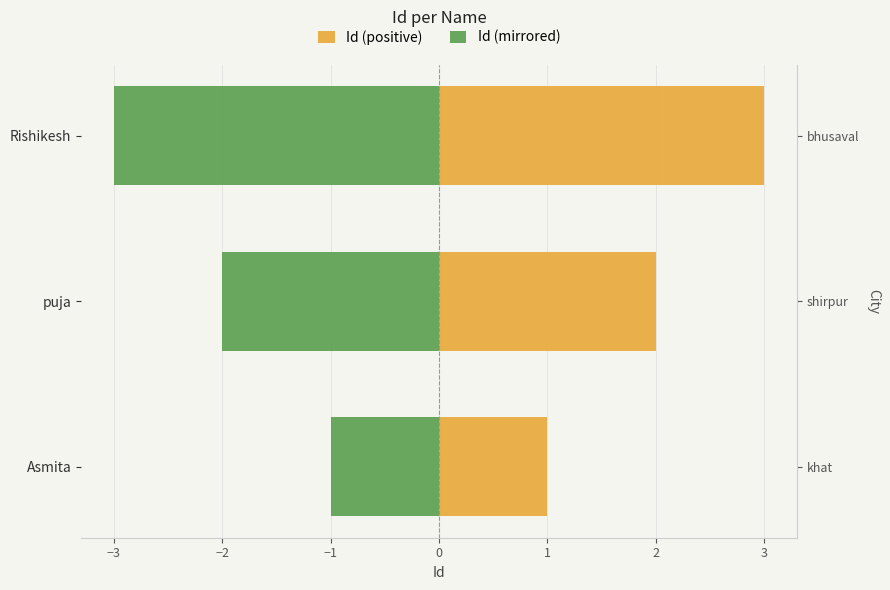

What is the value of the Id (positive) bar at the 3rd from the left?

3